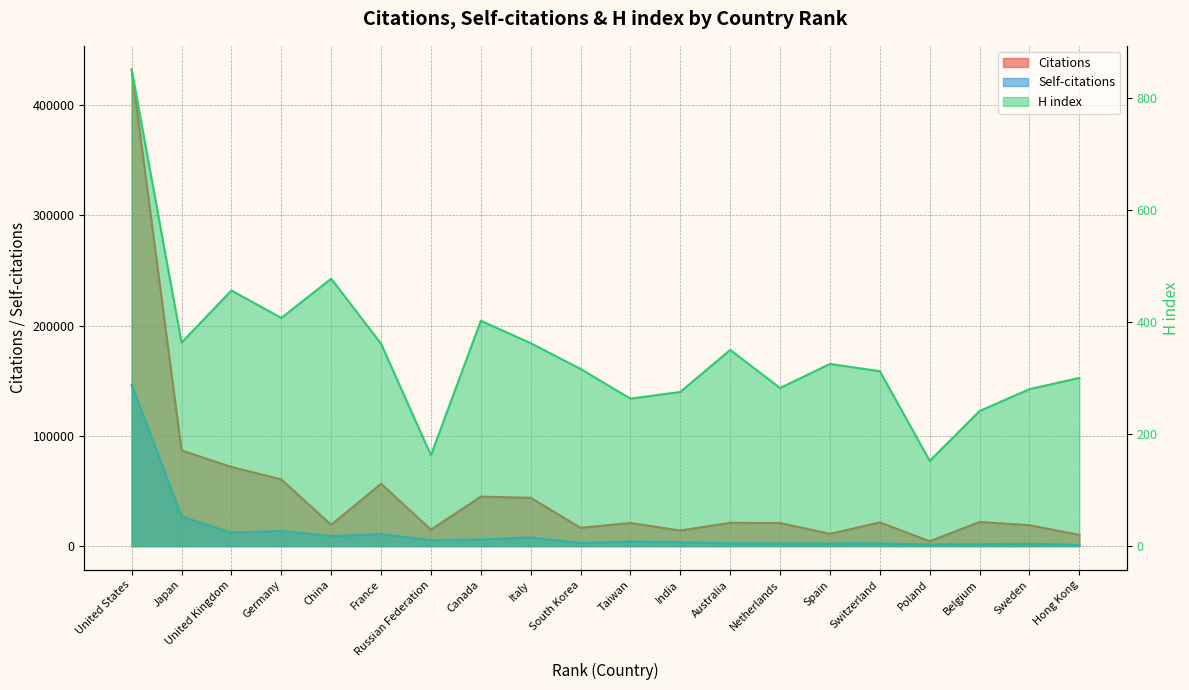

The Citations series shows 6467 at Russian Federation. True or false?

False